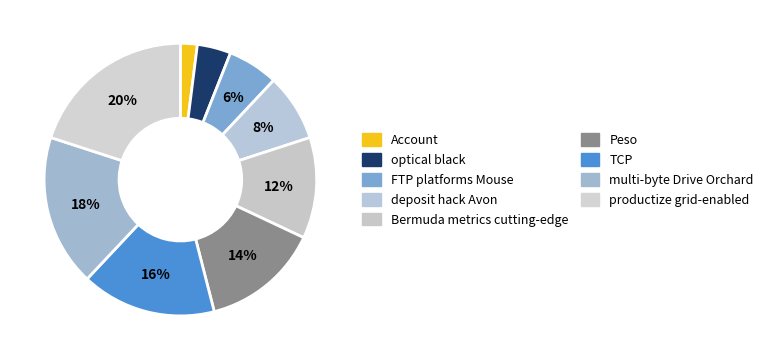

How many slices are in this pie chart?

9